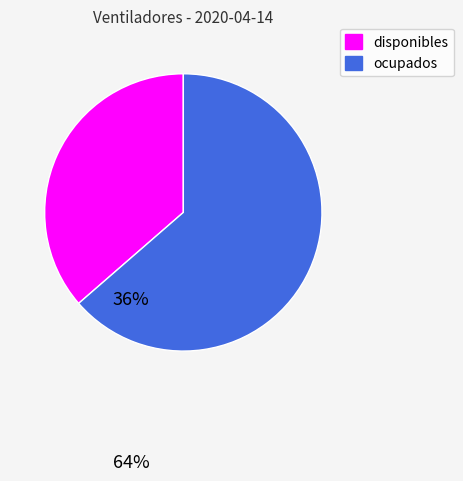

How many slices are in this pie chart?

2